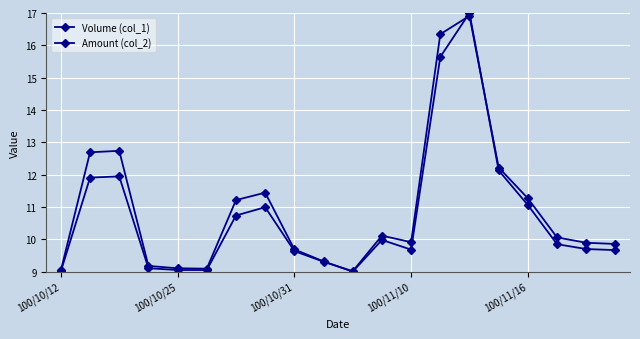

Is this an area chart (filled region under the line)?

No